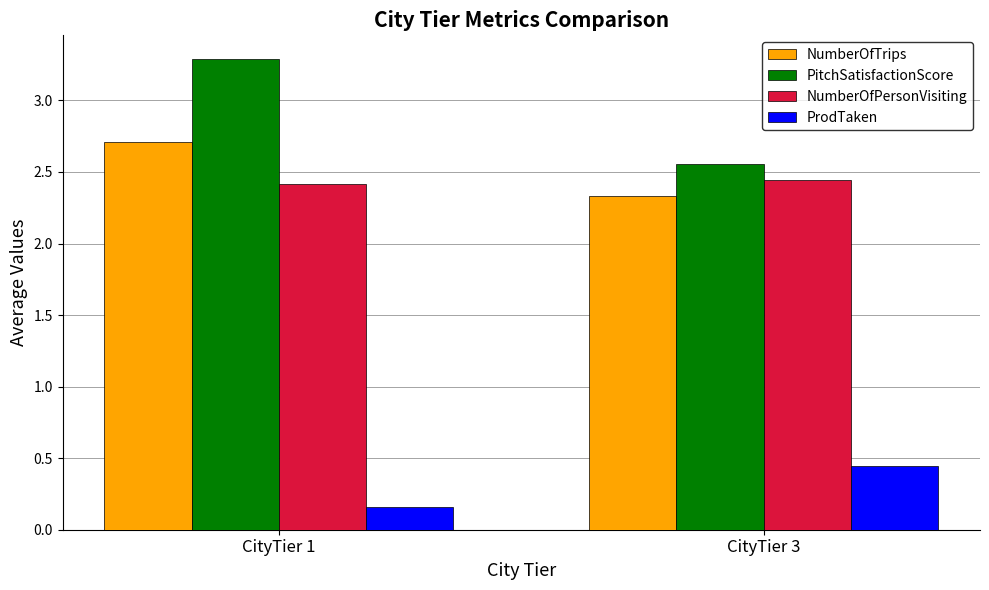

At which label is NumberOfTrips closest to 2?

CityTier 3